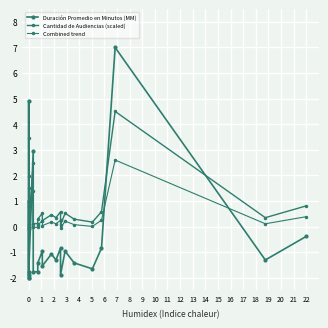

True or false: Cantidad de Audiencias (scaled) and Combined trend cross at least once.

False